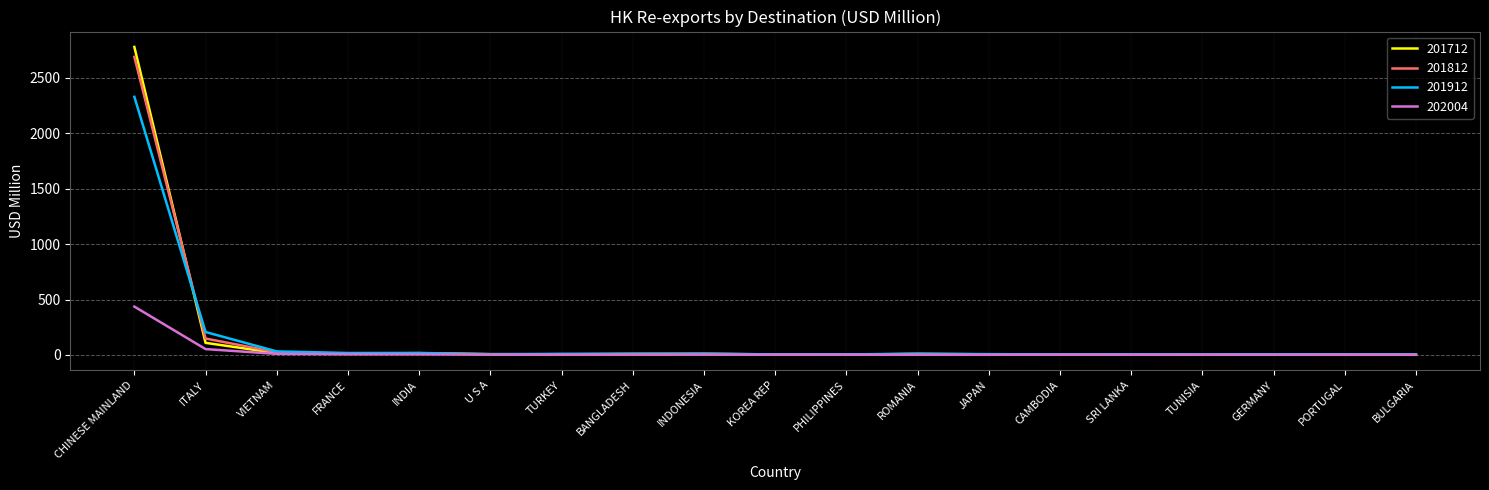

At which label is 201912 closest to 1166?

ITALY